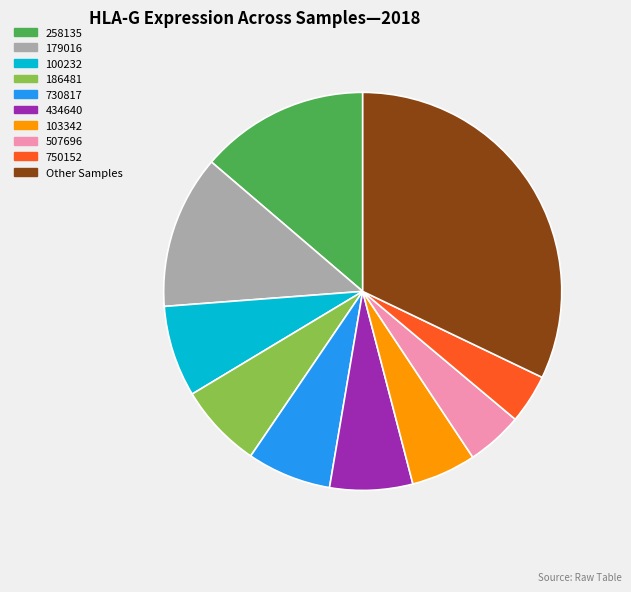

Does any single category account for the majority?

No